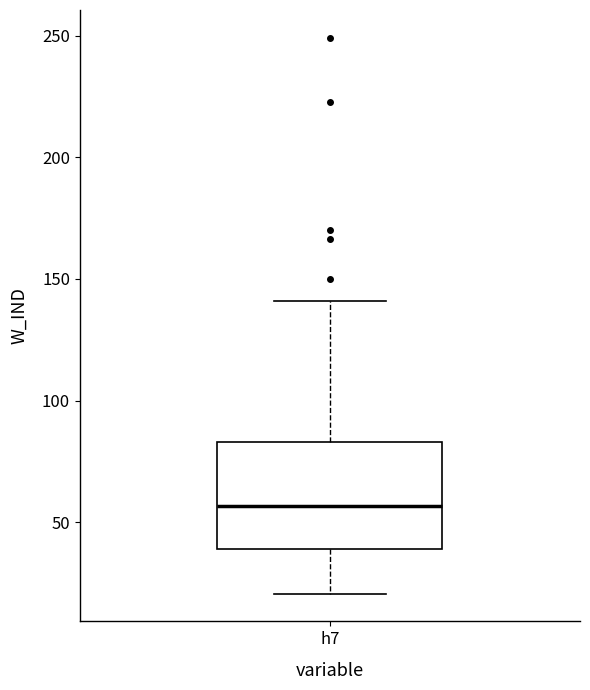

Where does the lower whisker of the box for h7 end on the y-axis? The values are not printed on the chart, so give them approximately, as read against the axis.

20